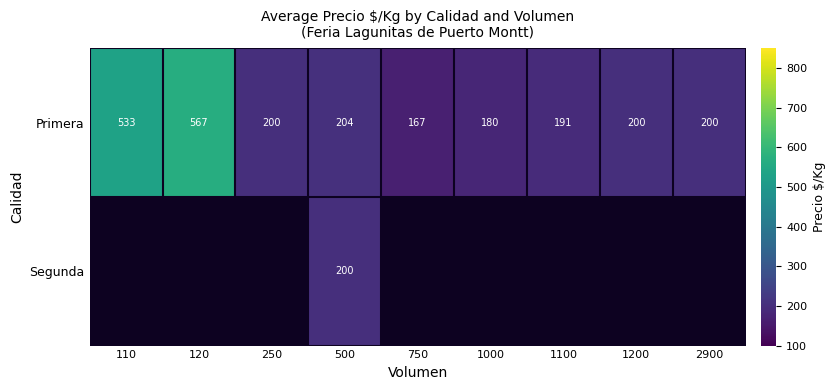

What is the lowest value of the Primera series?

167